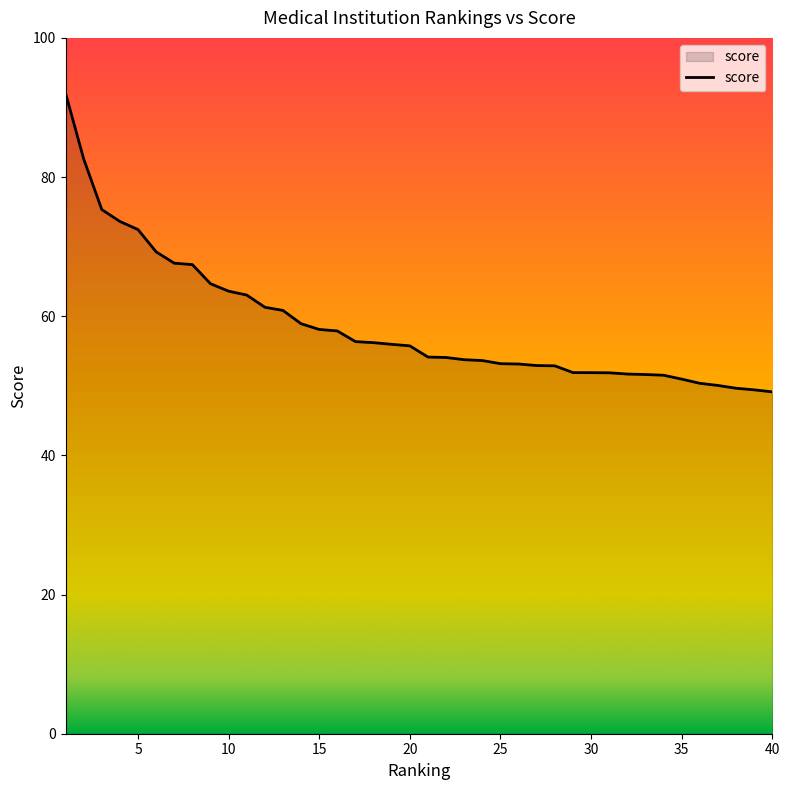

What is the minimum value shown in the chart?

49.1